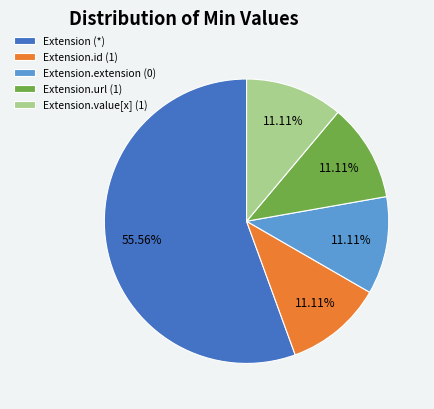

Is there any slice that represents more than half of the pie?

Yes